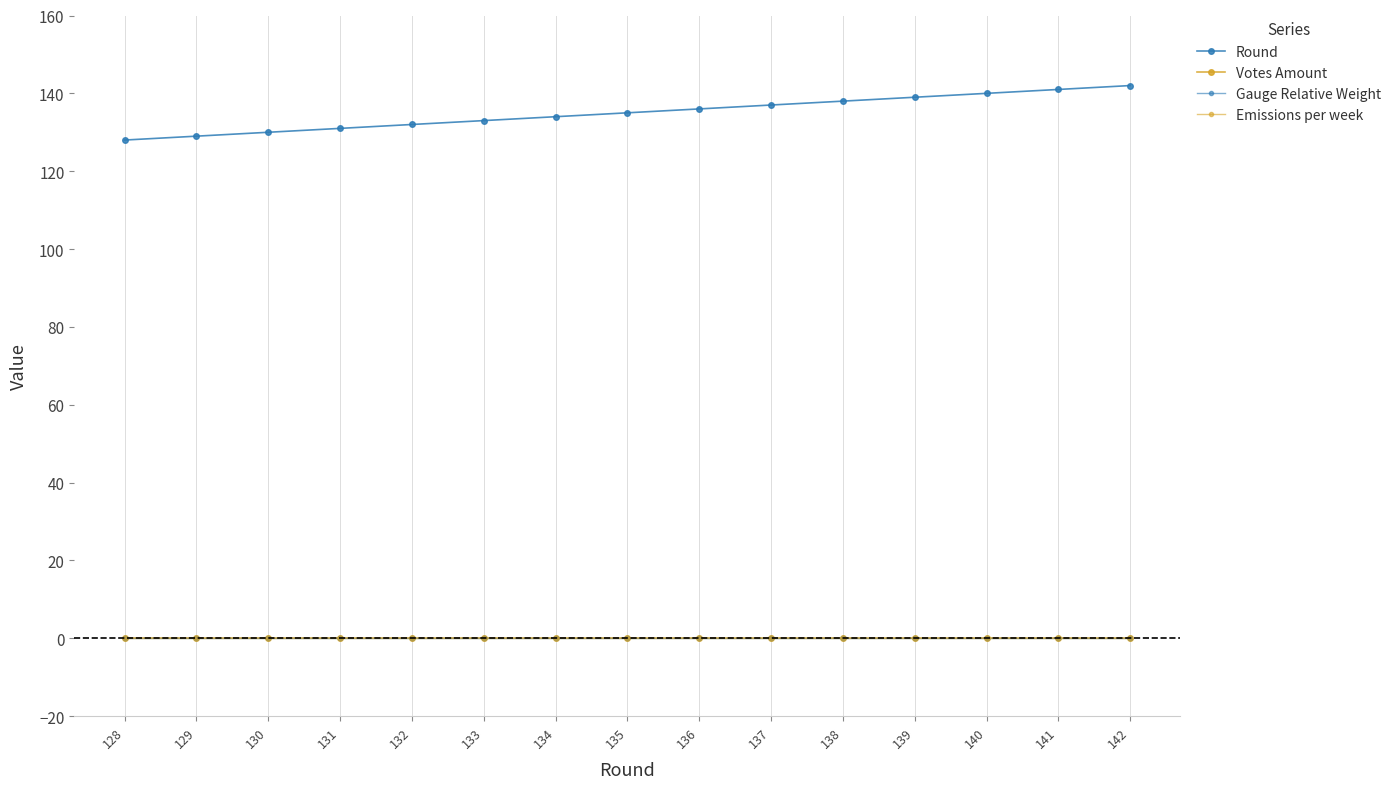

Does the chart have visible grid lines?

Yes